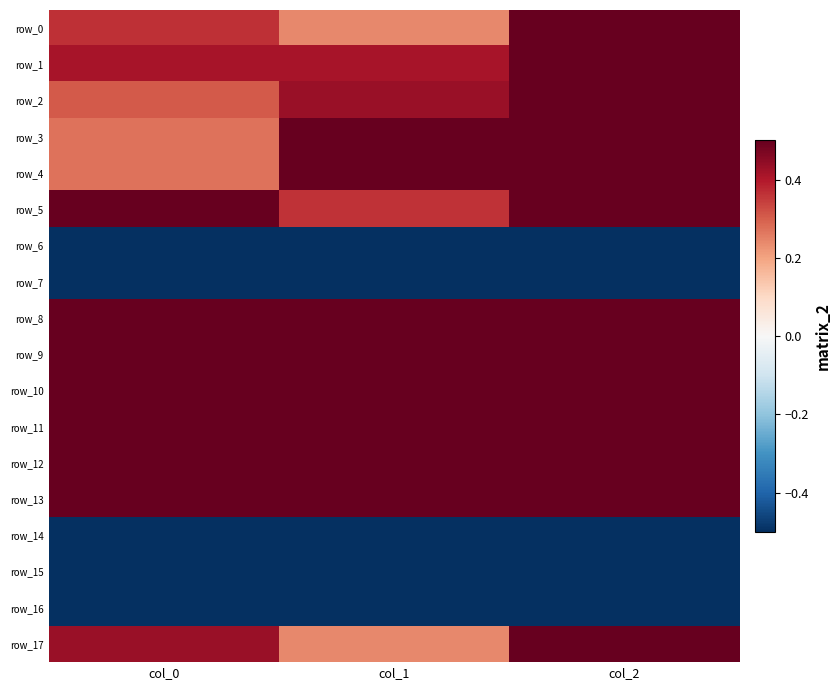

The row_14 series shows -1.6 at col_0. True or false?

True